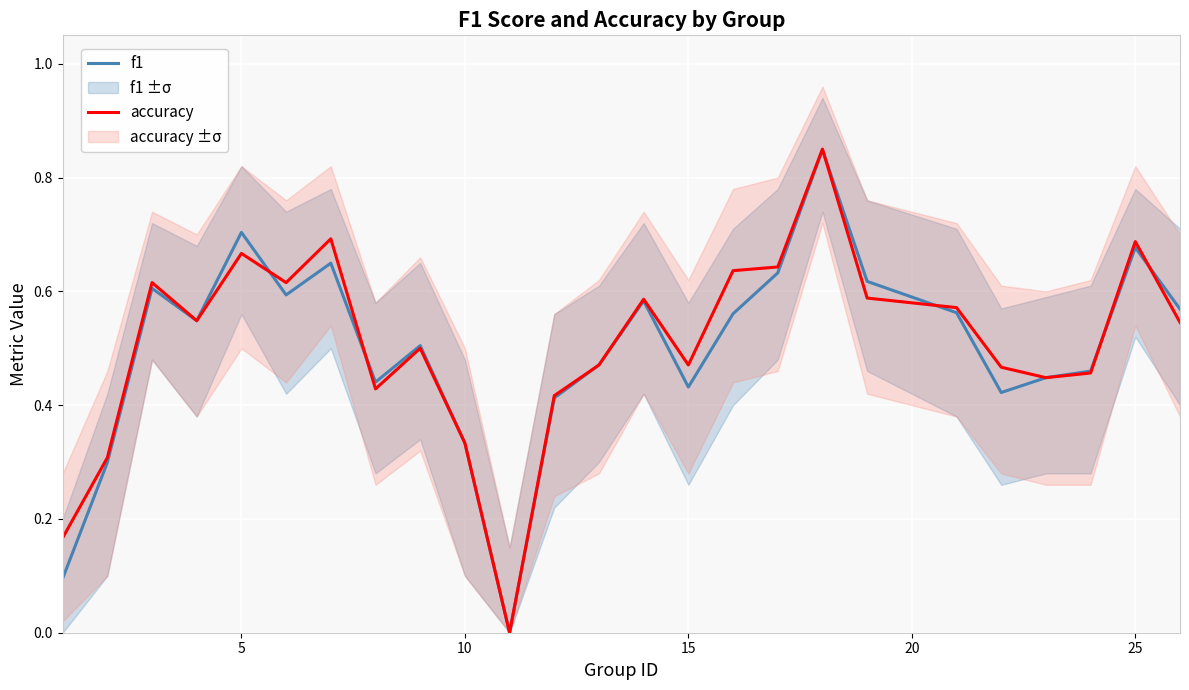

What is the value of the f1 point at the 9th from the left?

0.5